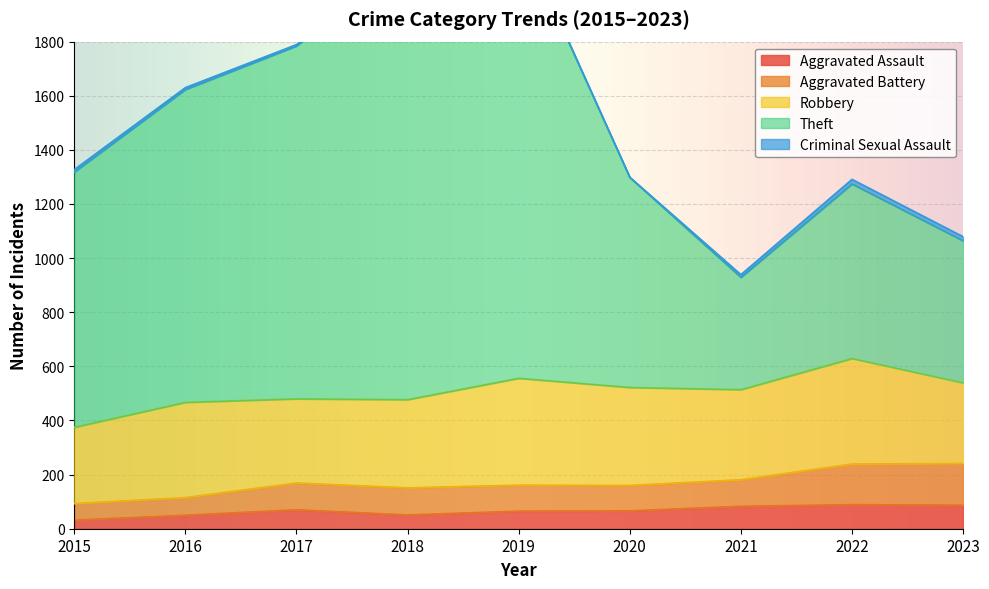

In Robbery, how many points are lower than both neighbors (excluding endpoints)?

2